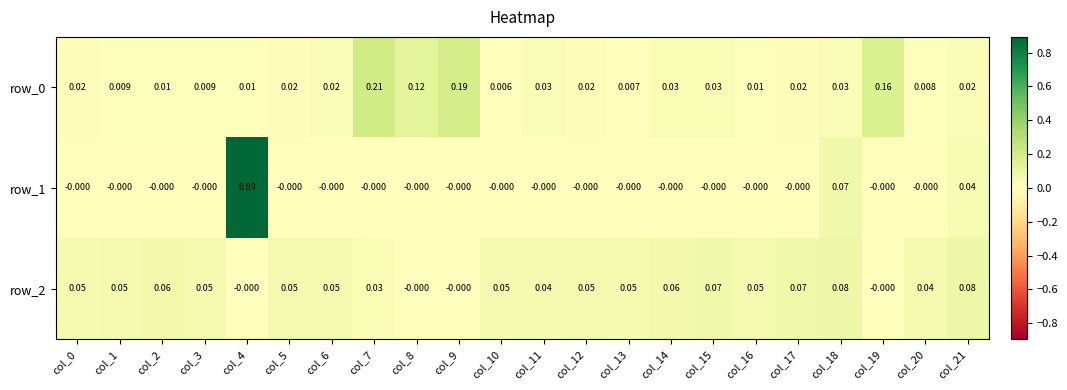

Which series has the largest total across all categories?

row_1